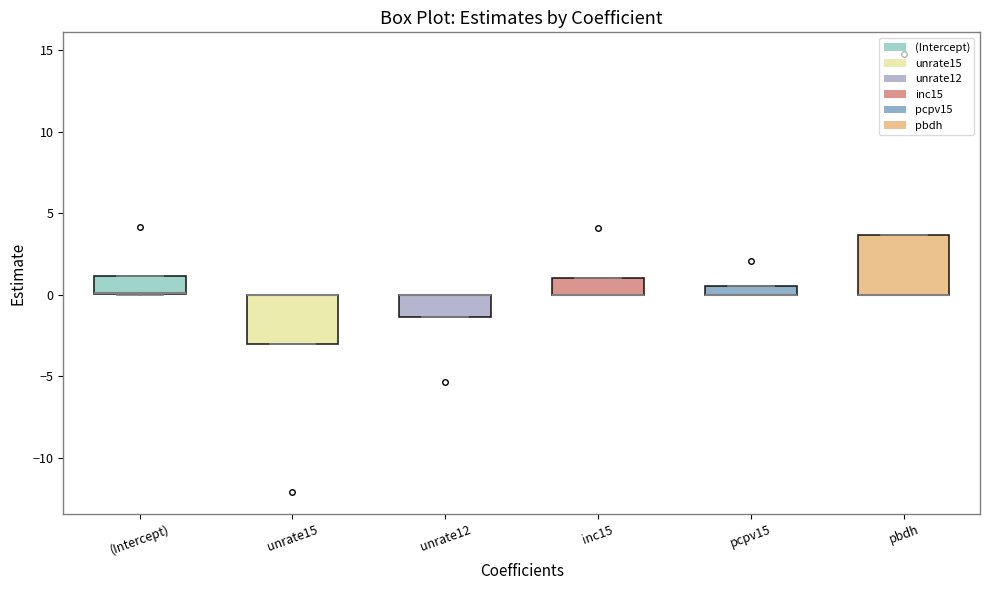

Where is the lower edge of the box for (Intercept) on the y-axis? The values are not printed on the chart, so give them approximately, as read against the axis.

0.0